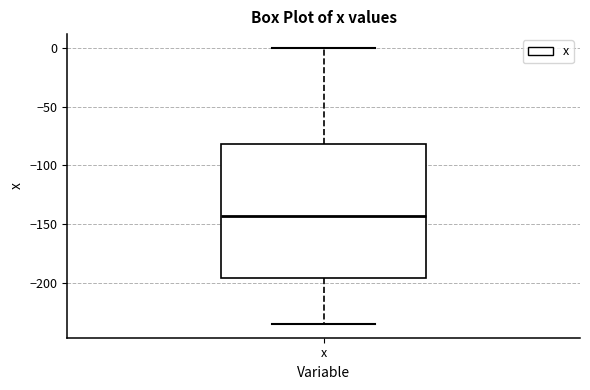

Where does the median line of the box for x sit on the y-axis? The values are not printed on the chart, so give them approximately, as read against the axis.

-145